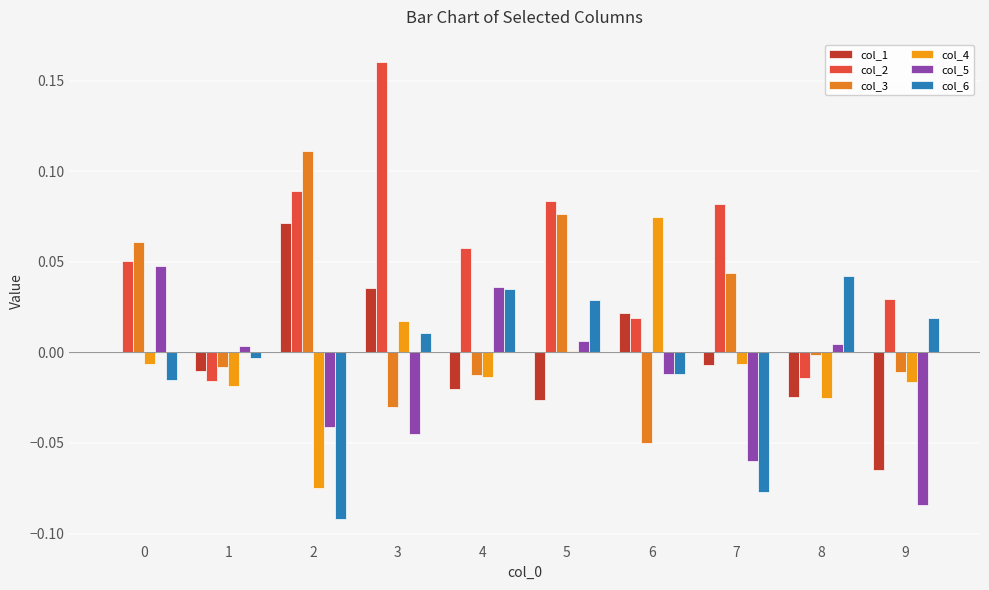

How many groups of bars are there?

10